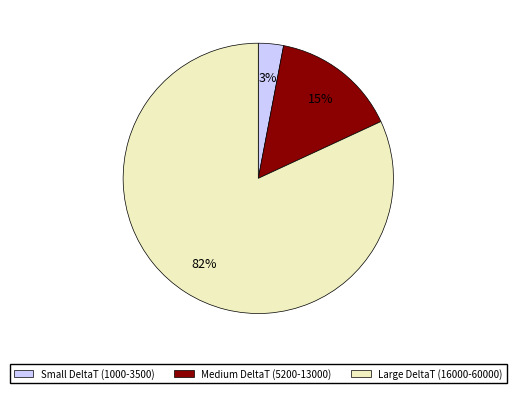

Is it true that Large DeltaT (16000-60000) is 67% of the pie?

False